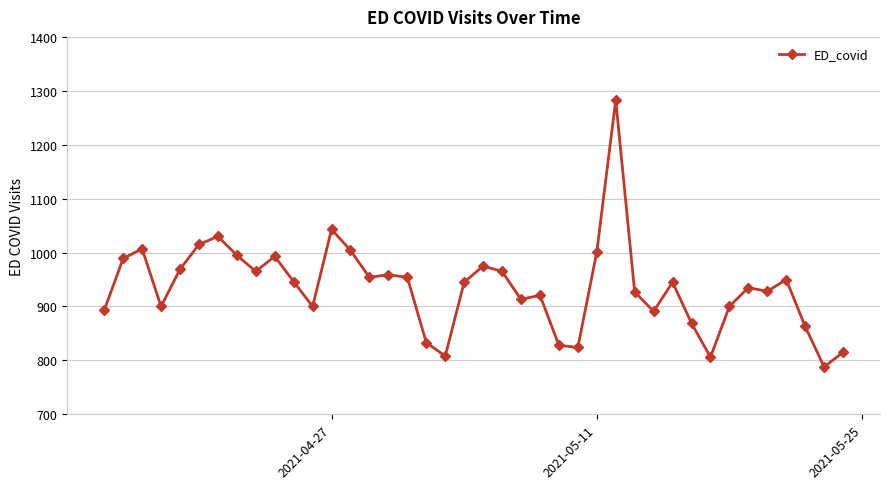

What is the minimum value shown in the chart?

788